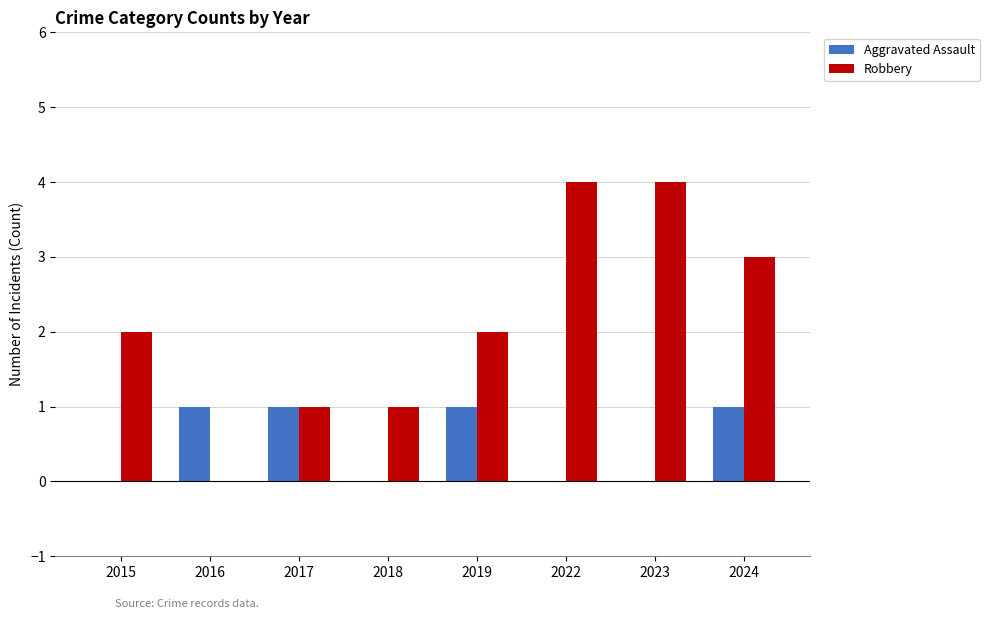

What is the maximum value shown in the chart?

4